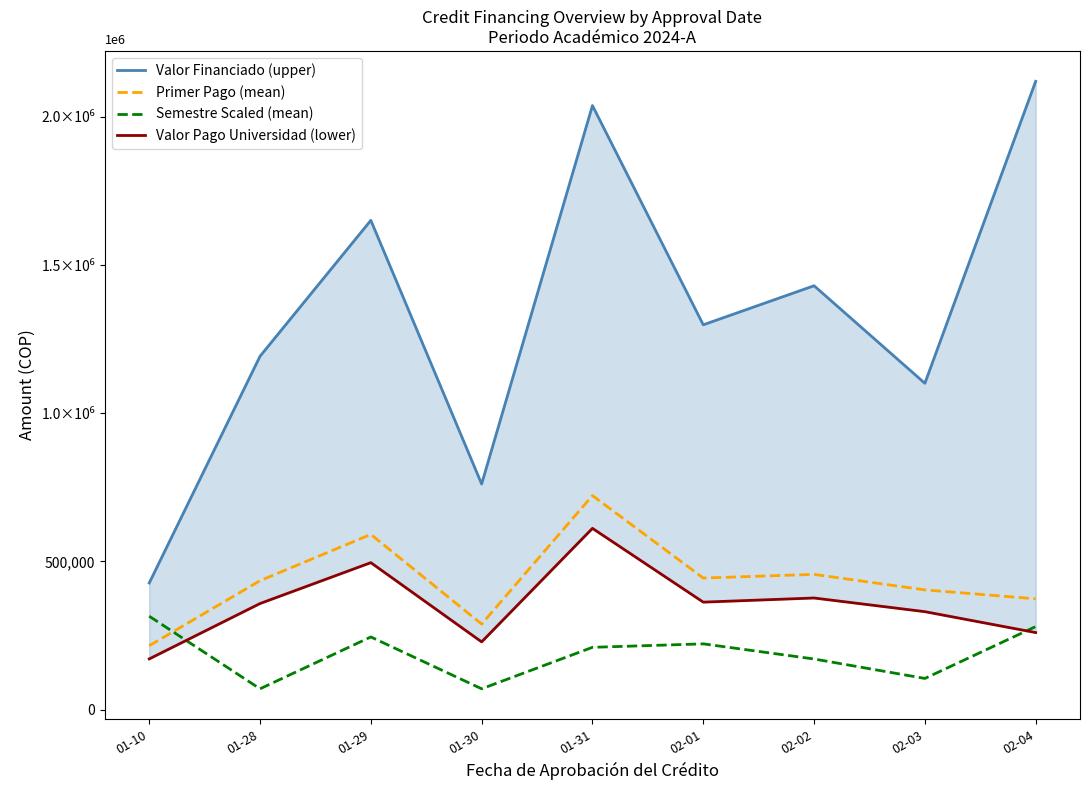

What are all the series names shown in the legend?

Valor Financiado (upper), Primer Pago (mean), Semestre Scaled (mean), Valor Pago Universidad (lower)